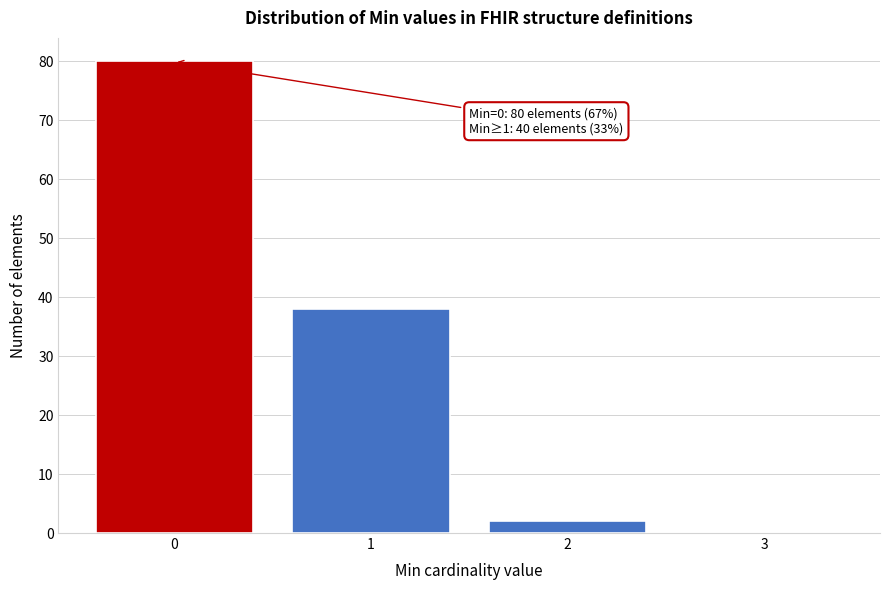

Reading right to left, what are all the values shown in this chart?

3=0	2=2	1=38	0=80